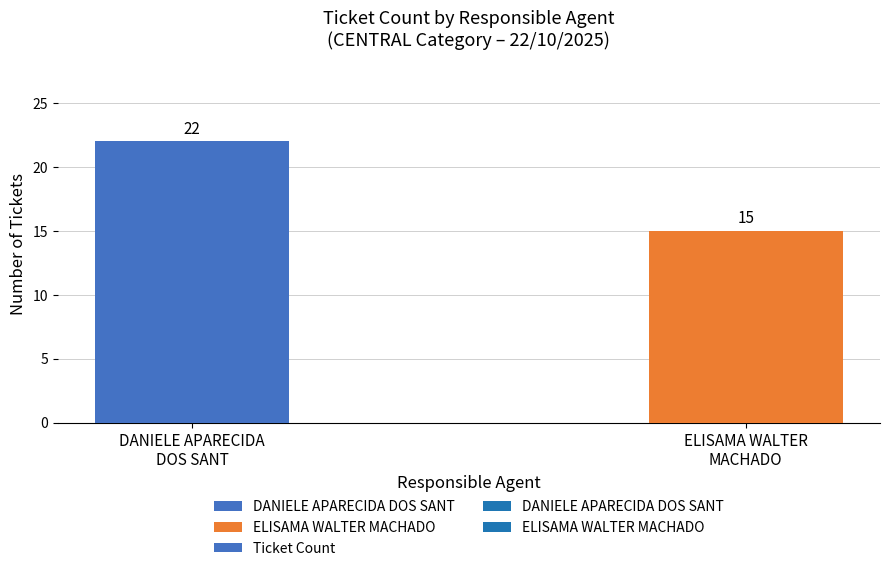

What is the label of the 1st bar from the right?

ELISAMA WALTER
MACHADO